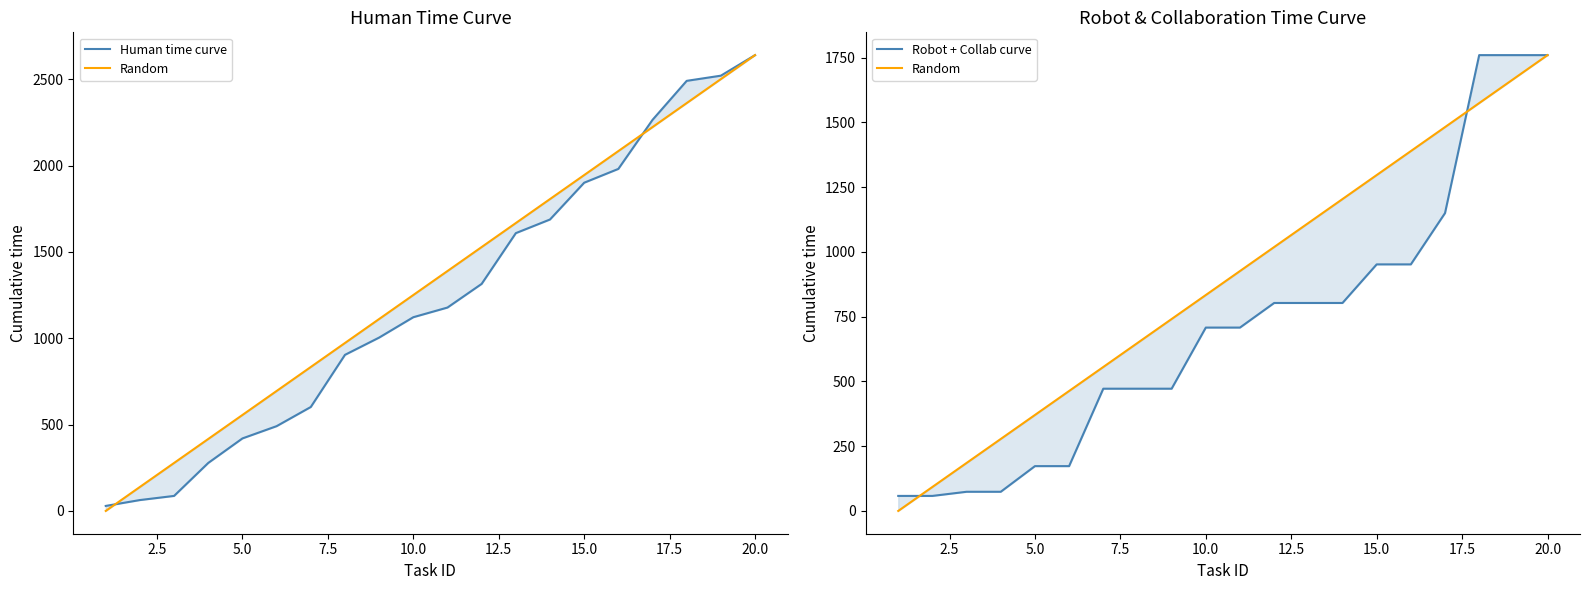

What is the average value of the Human time curve series?

1229.5